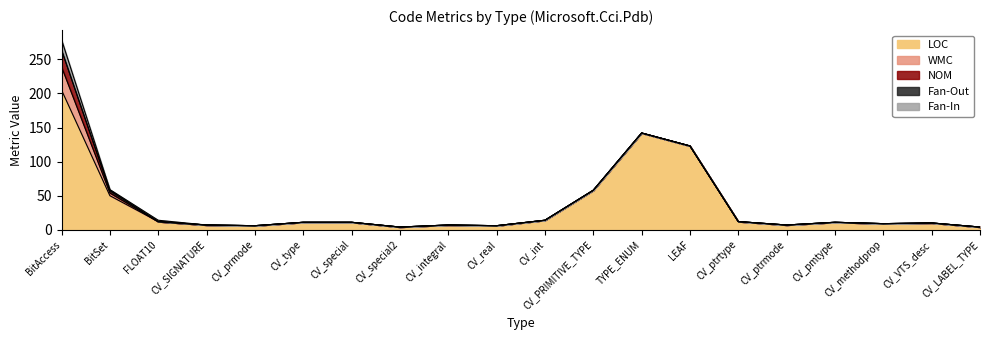

True or false: Fan-Out and Fan-In cross at least once.

False